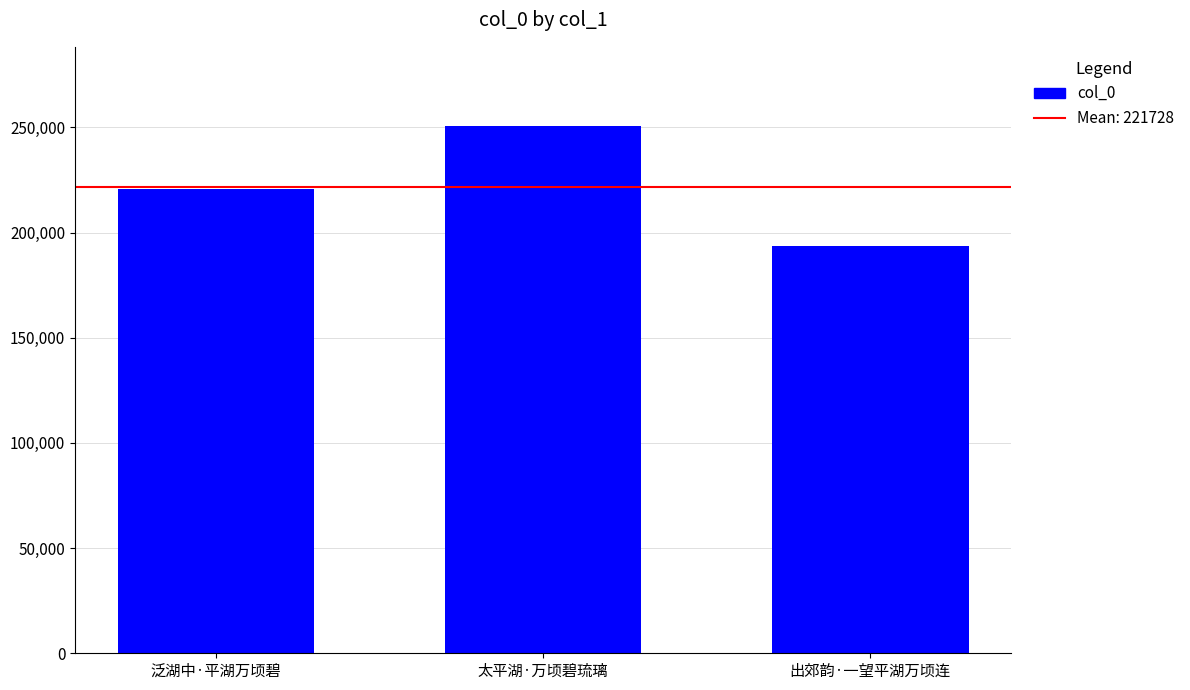

What is the label of the 2nd bar from the right?

太平湖·万顷碧琉璃